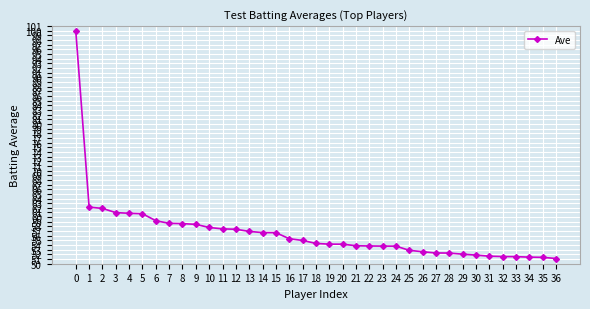

What is the minimum value shown in the chart?

51.1